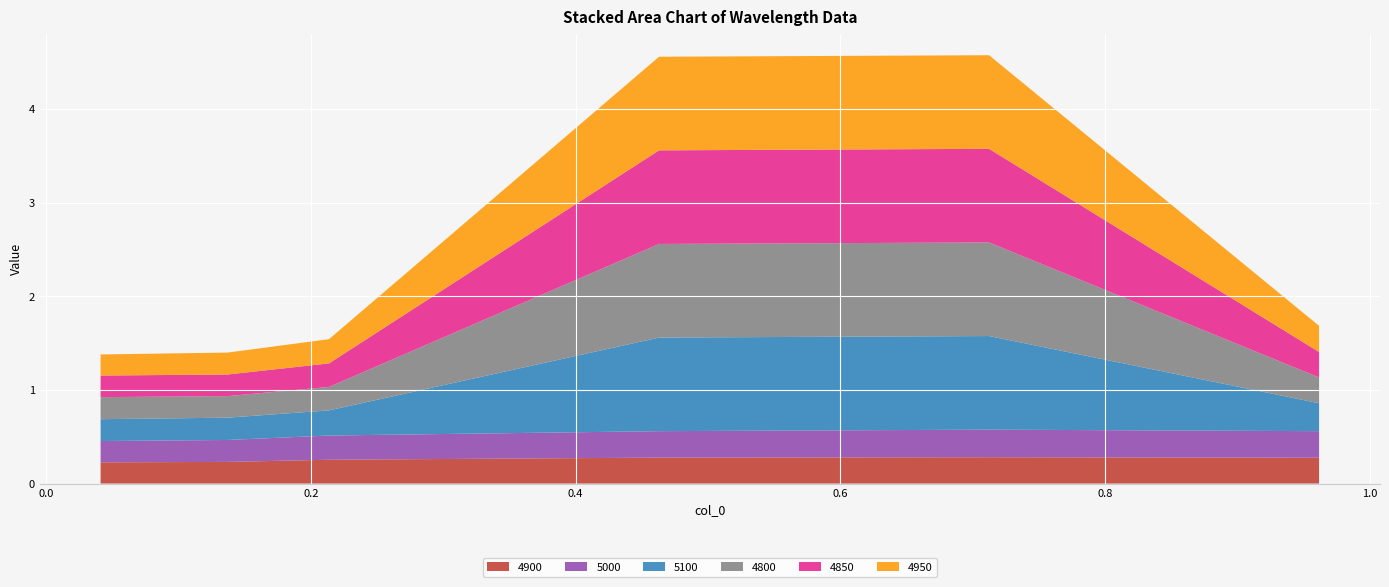

Reading left to right, what are all the values shown in this chart?

4900: 0.2	0.2	0.3	0.3	0.3	0.3
5000: 0.2	0.2	0.3	0.3	0.3	0.3
5100: 0.2	0.2	0.3	1.0	1.0	0.3
4800: 0.2	0.2	0.3	1.0	1.0	0.3
4850: 0.2	0.2	0.3	1.0	1.0	0.3
4950: 0.2	0.2	0.3	1.0	1.0	0.3